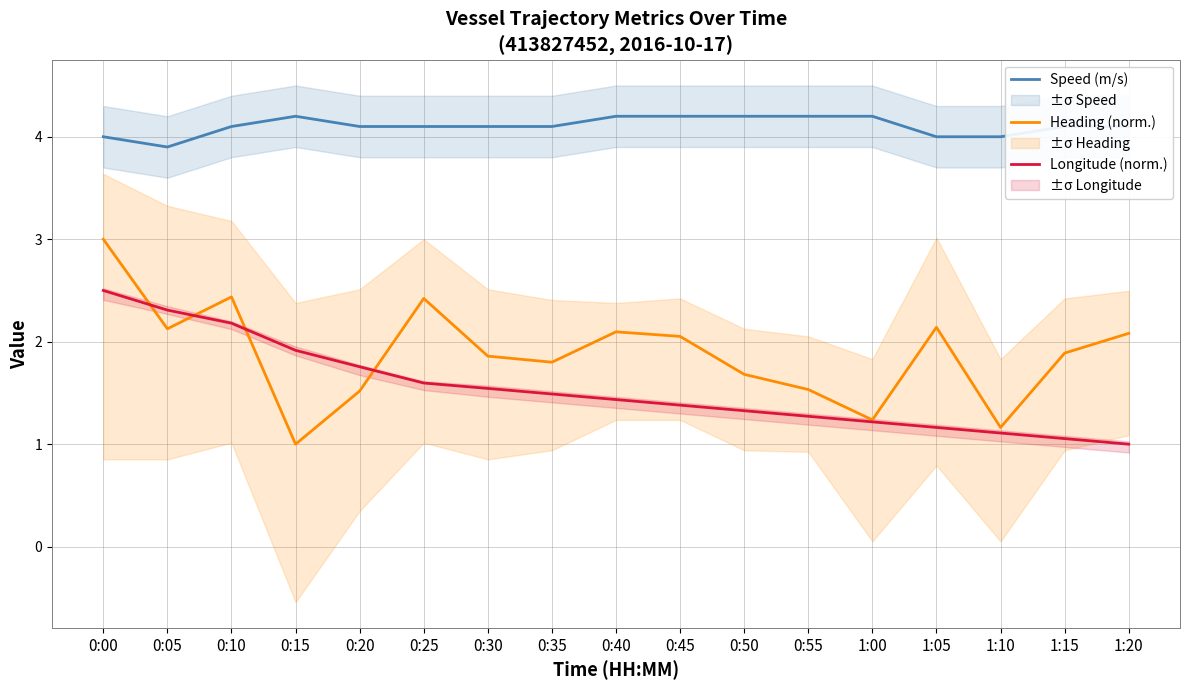

True or false: Heading (norm.) and Speed (m/s) cross at least once.

False